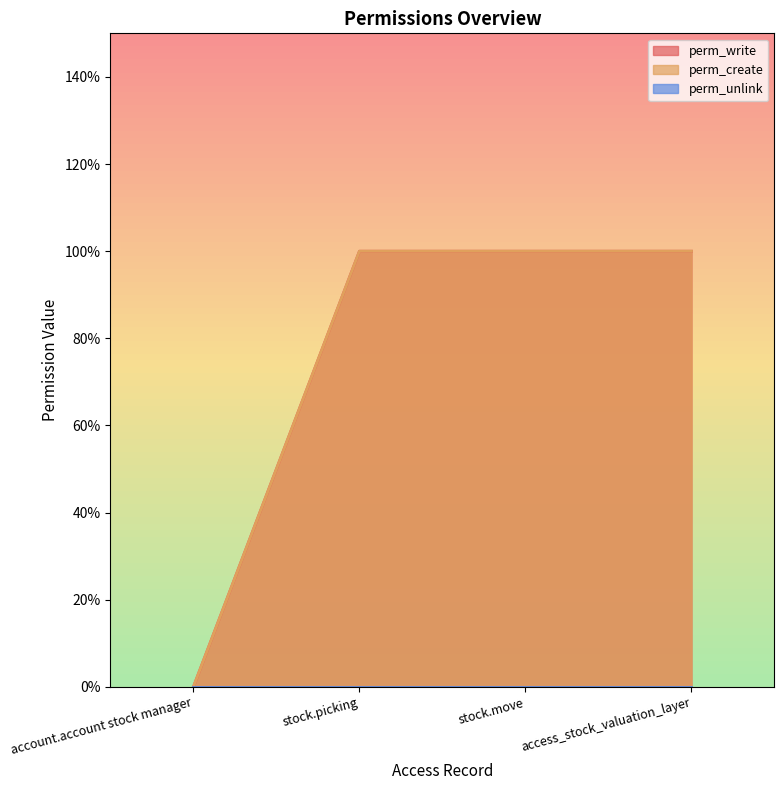

What is the sum of the perm_write values at stock.picking and access_stock_valuation_layer?

2